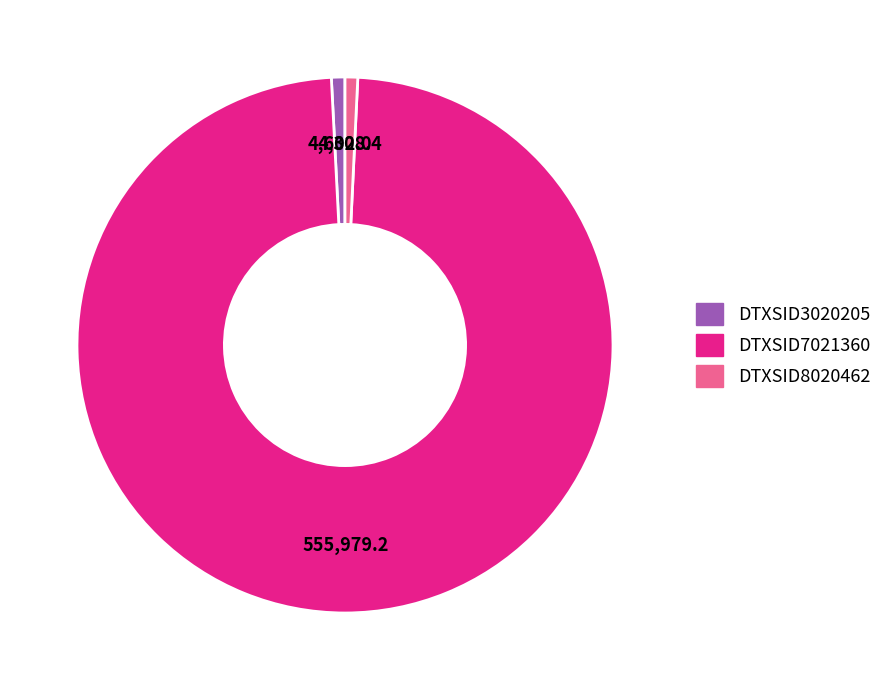

True or false: DTXSID3020205 accounts for 11% of the total.

False